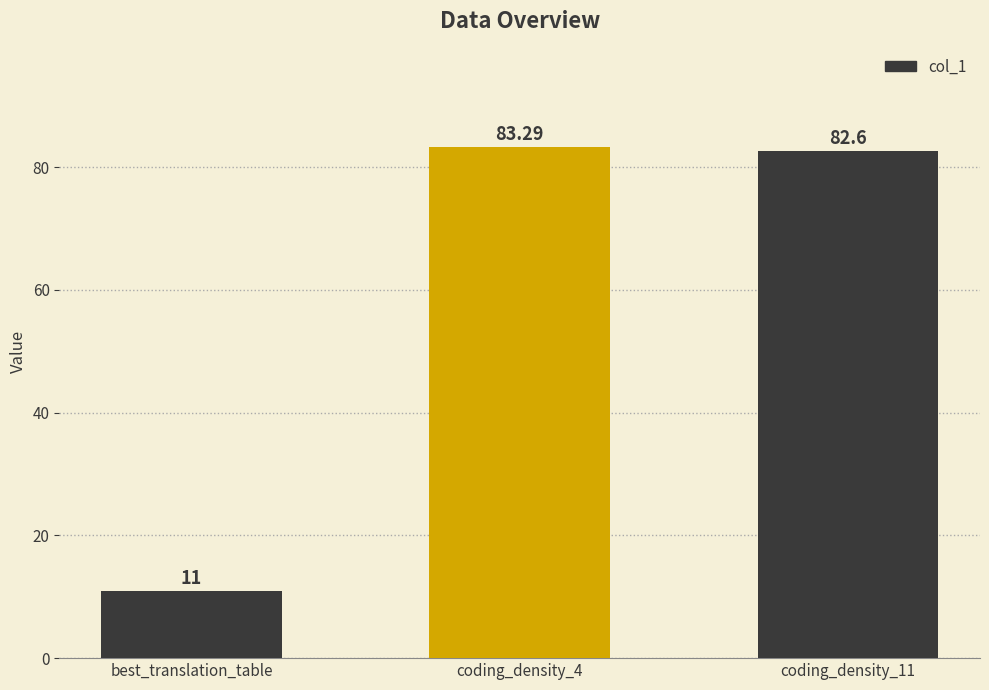

Does the chart contain stacked bars?

No